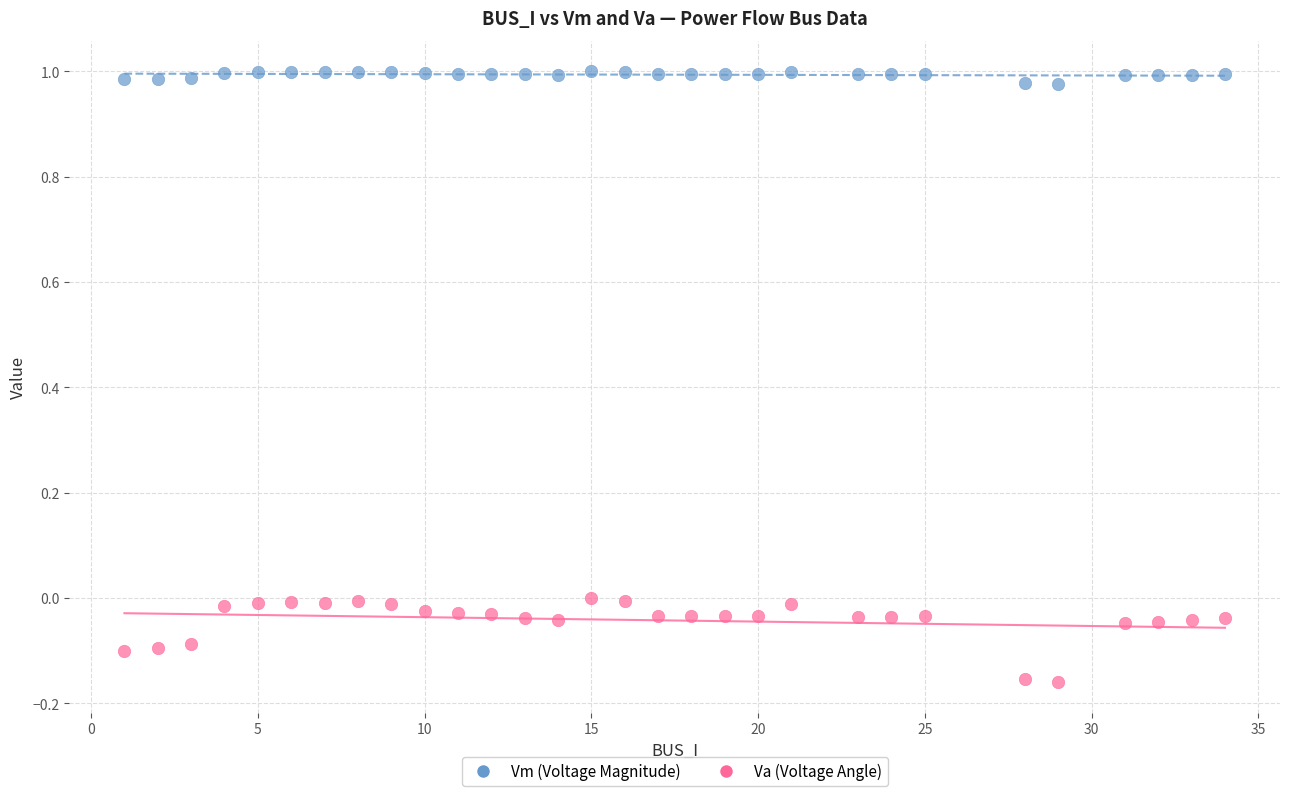

Which series reaches the minimum Y coordinate?

Va (Voltage Angle)